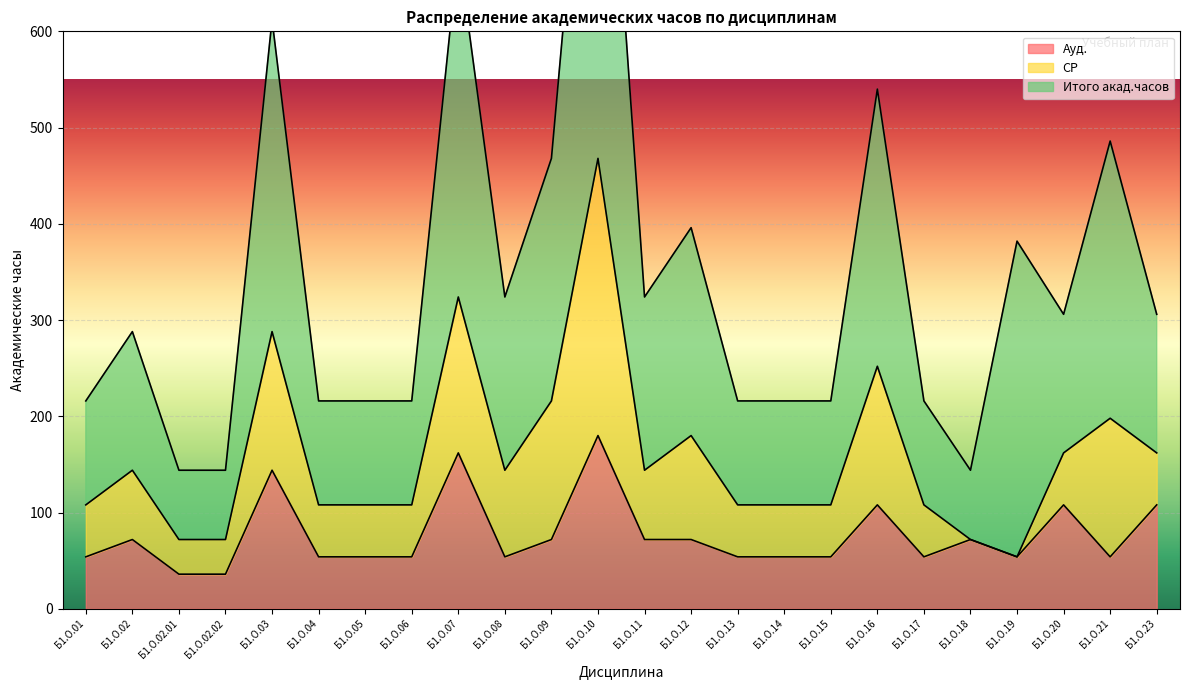

Which series has the largest range (max minus min)?

Итого акад.часов